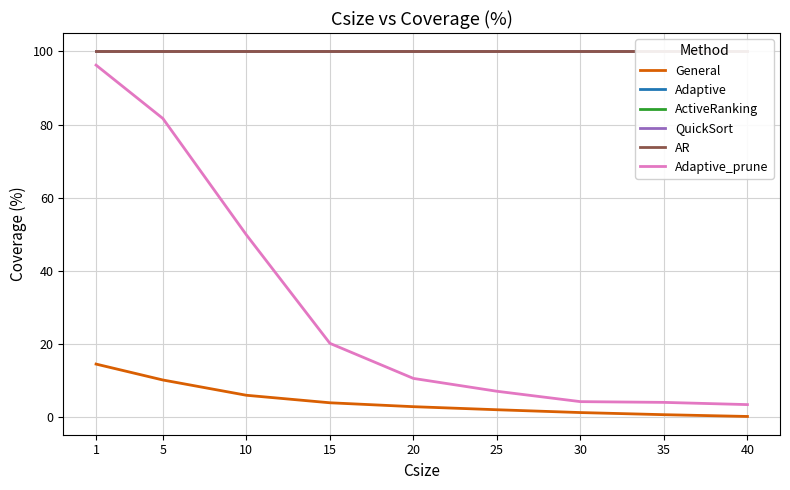

What is the sum of the Adaptive values at 5 and 35?

200.0